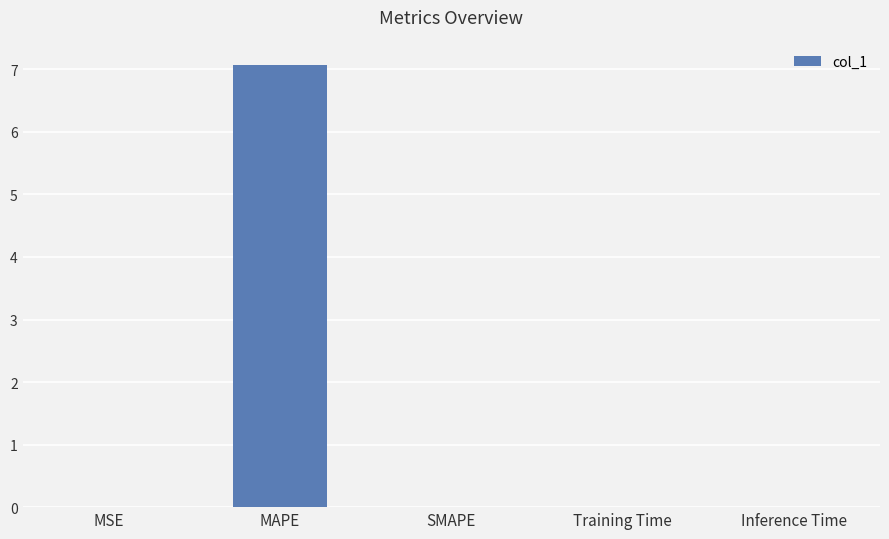

The chart shows a value of 2.6 at MAPE. True or false?

False